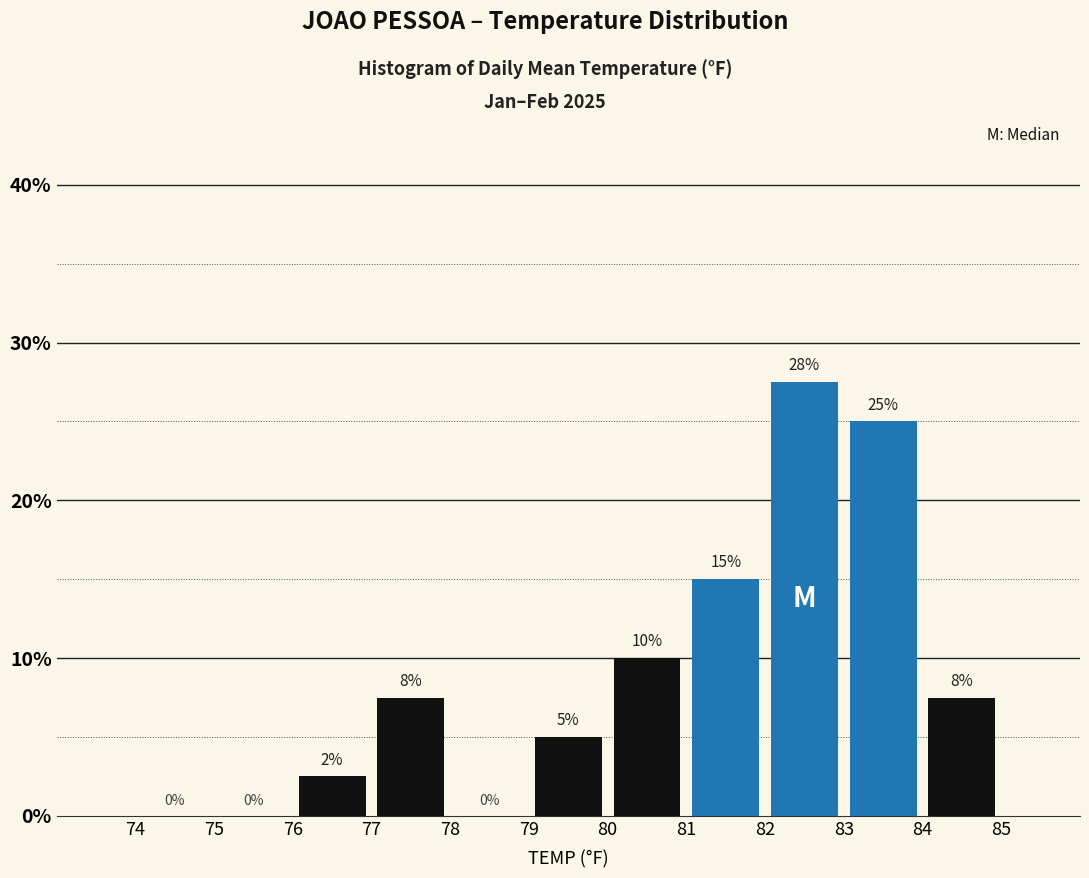

Which range on the x-axis has the tallest bar?

82 to 83